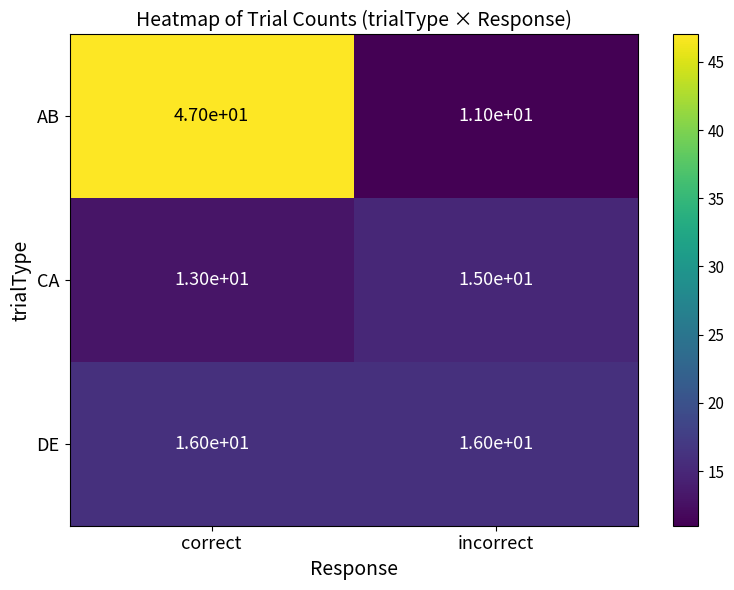

The value of DE at correct is 22. True or false?

False